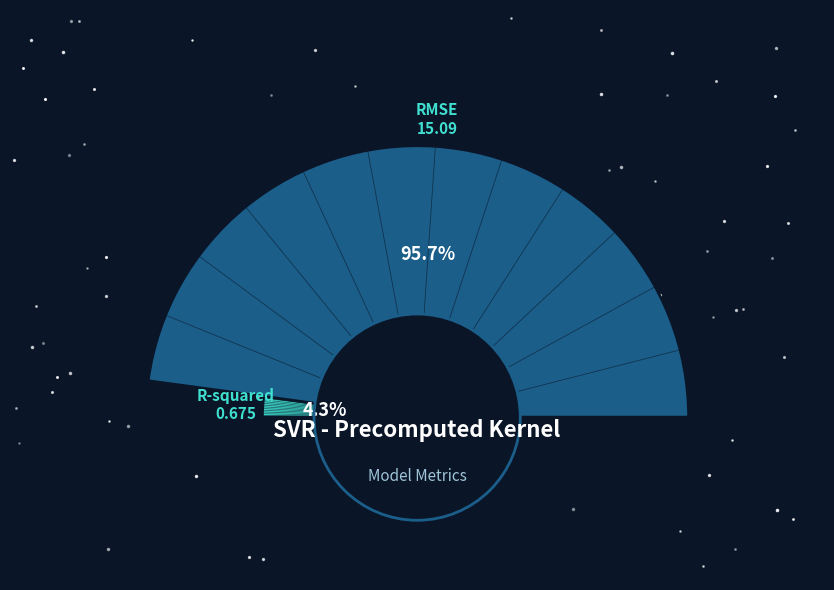

Is there a majority slice in this chart?

Yes